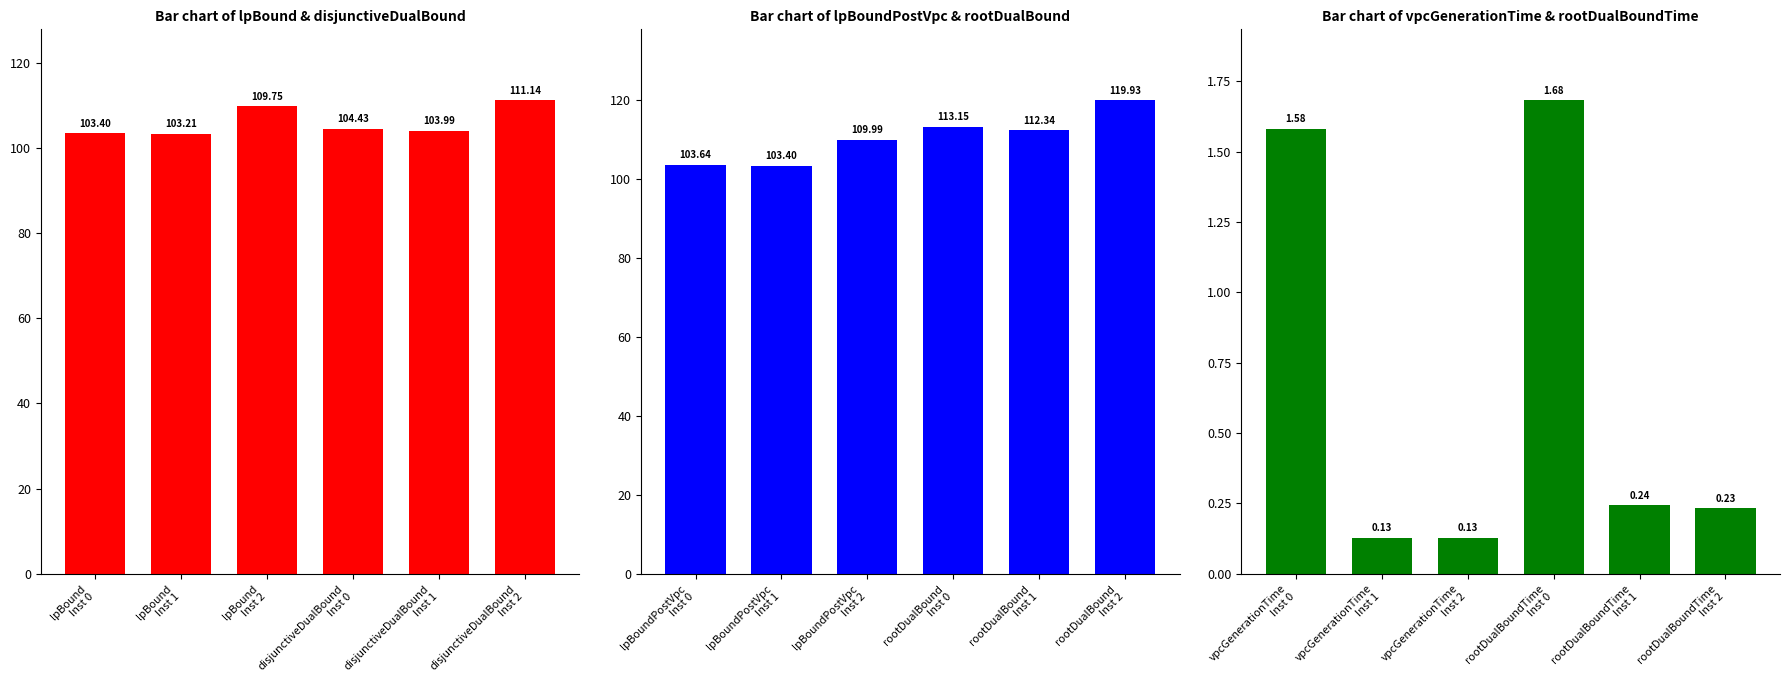

What is the spread (max minus min) of values at 0?

111.5